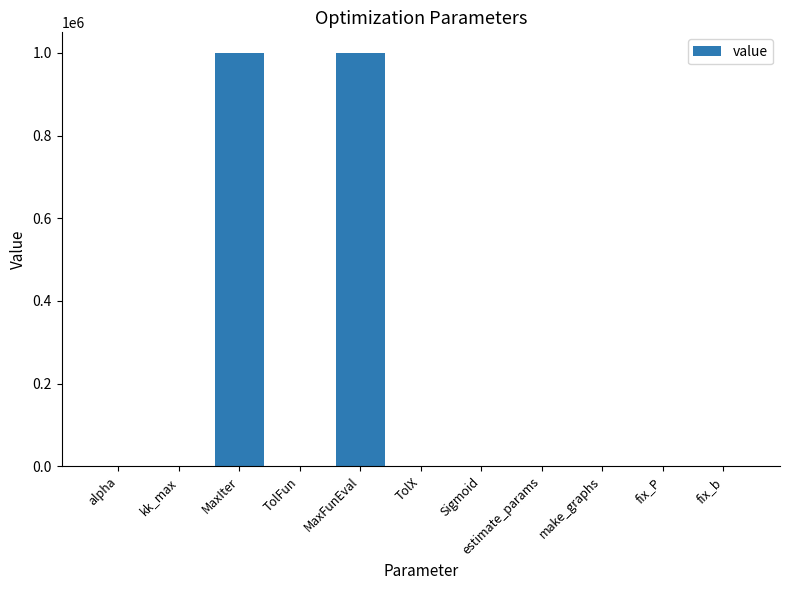

The chart shows a value of -615379.5 at estimate_params. True or false?

False